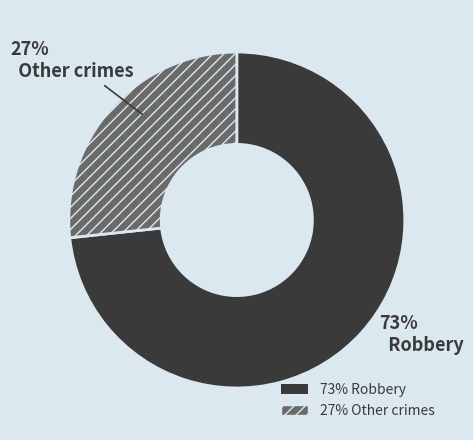

Which slice represents more than half of the pie?

Robbery